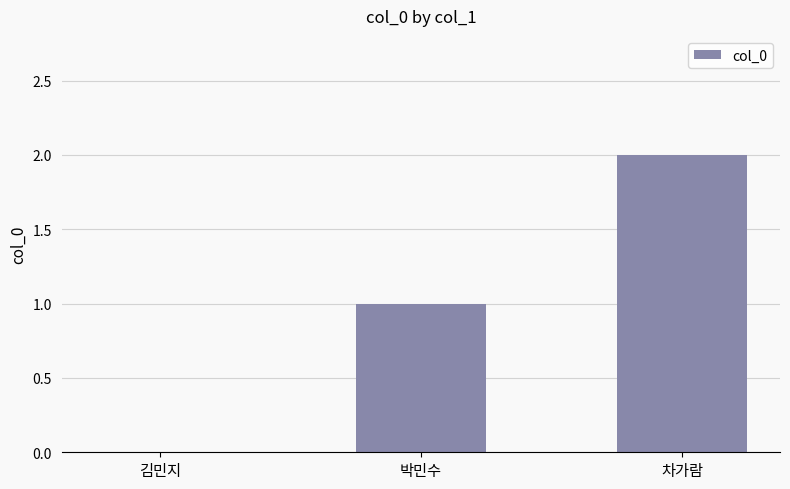

What is the change in value from 김민지 to 차가람?

+2